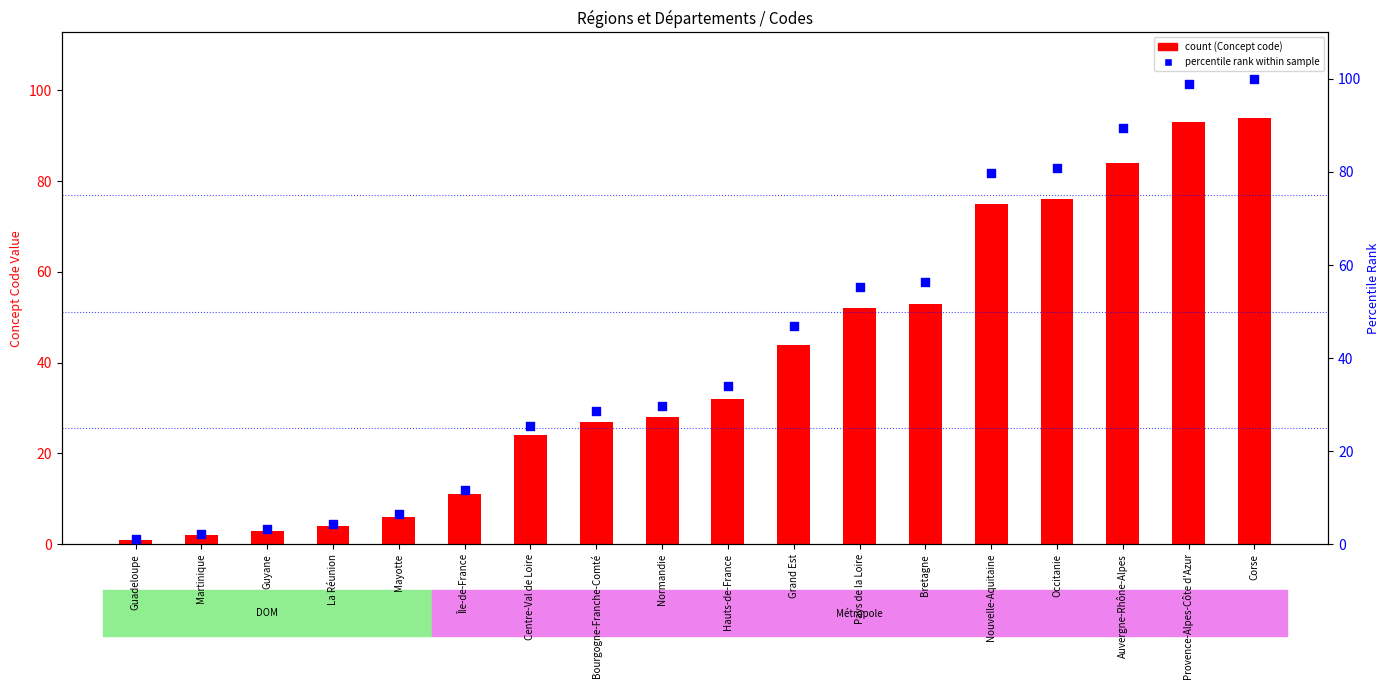

At how many categories does at least one series exceed 74?

5